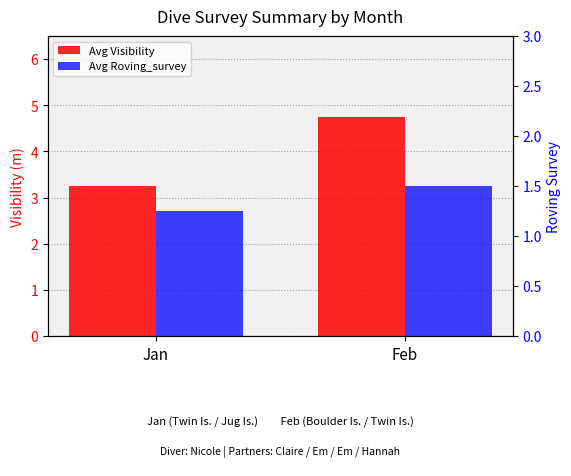

What is the sum of the Avg Roving_survey values at Jan and Feb?

2.8